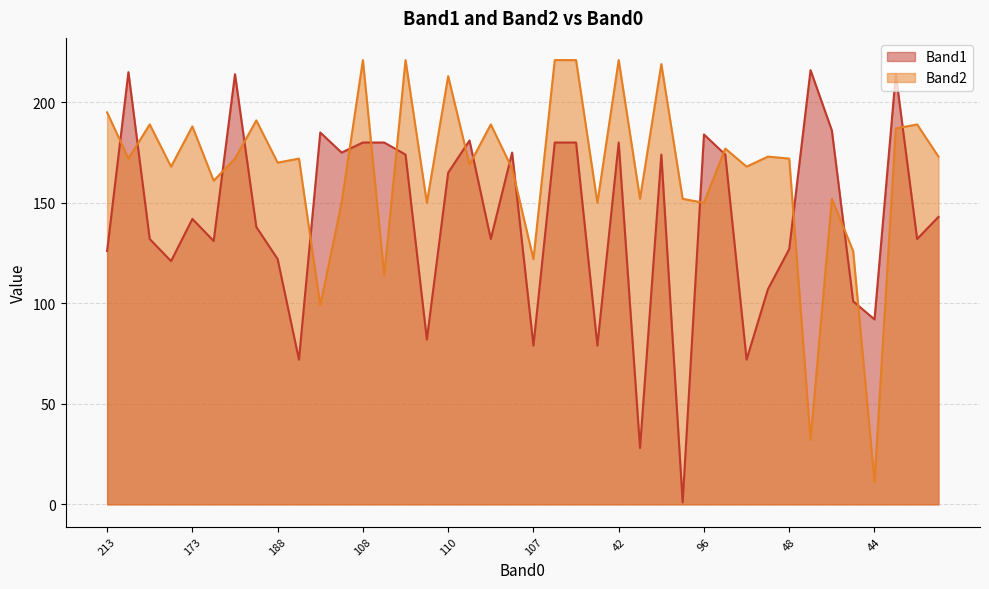

True or false: Band1 has a value of 48 at 6.

False